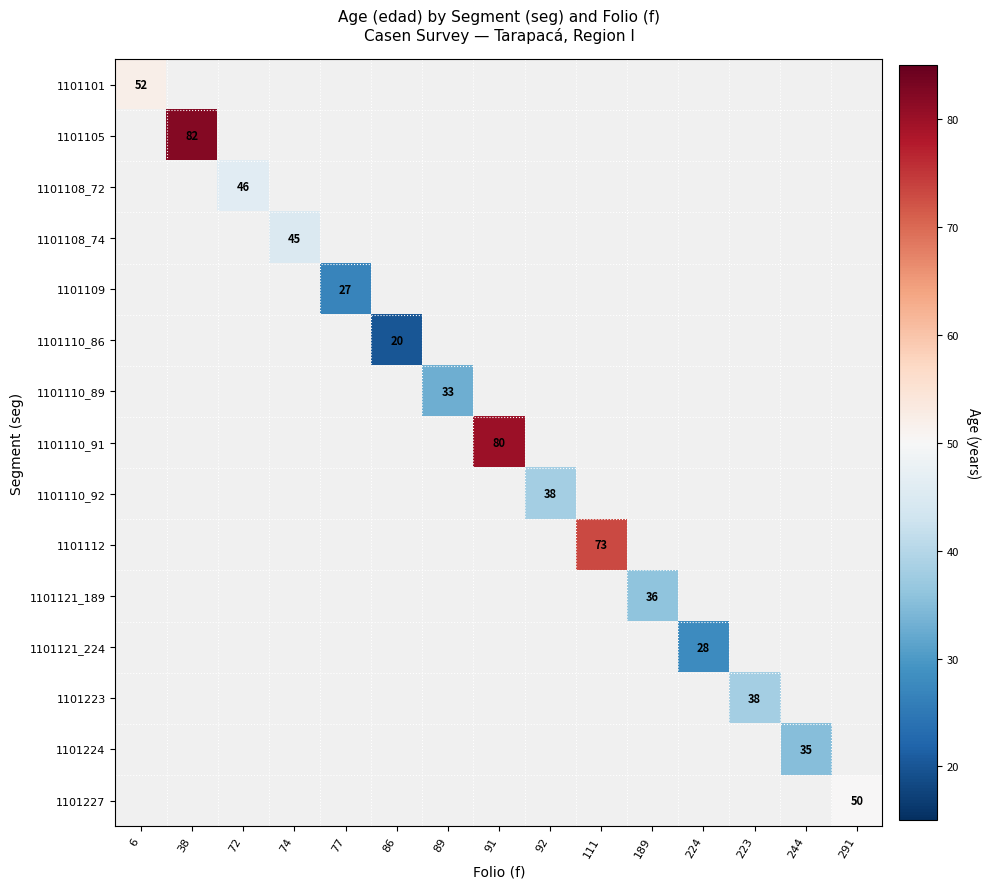

Is it true that 1101101 equals 52 at 6?

True